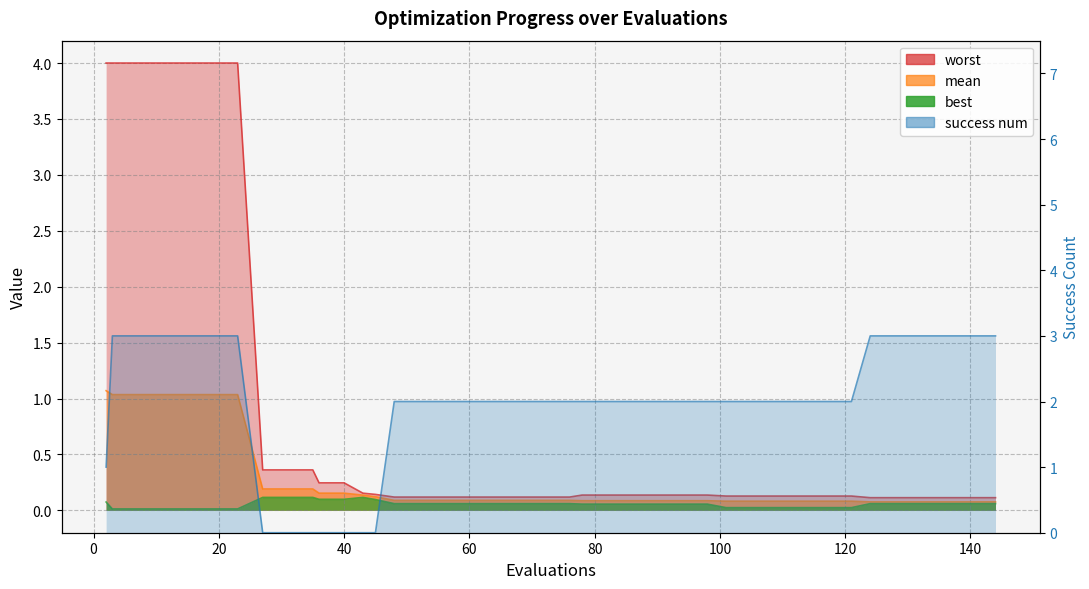

List the labels in order of mean value, smallest first.

124, 128, 132, 136, 140, 144, 101, 105, 109, 113, 117, 121, 78, 82, 86, 90, 94, 98, 48, 52, 56, 60, 64, 68, 72, 76, 45, 43, 36, 40, 27, 31, 35, 3, 7, 11, 15, 19, 23, 2